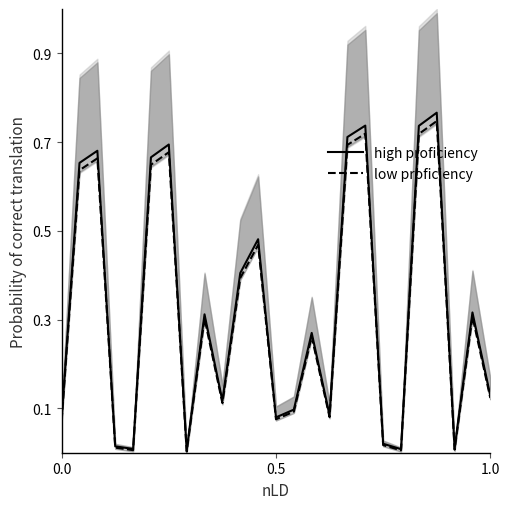

True or false: high proficiency has a value of 0.5 at 20.

False